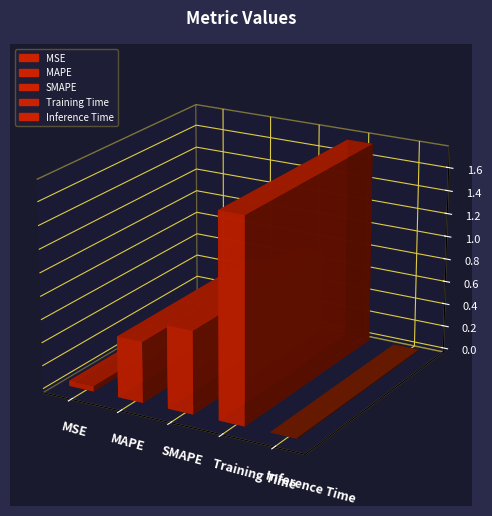

What is the sum of the values at MSE and SMAPE?

0.8